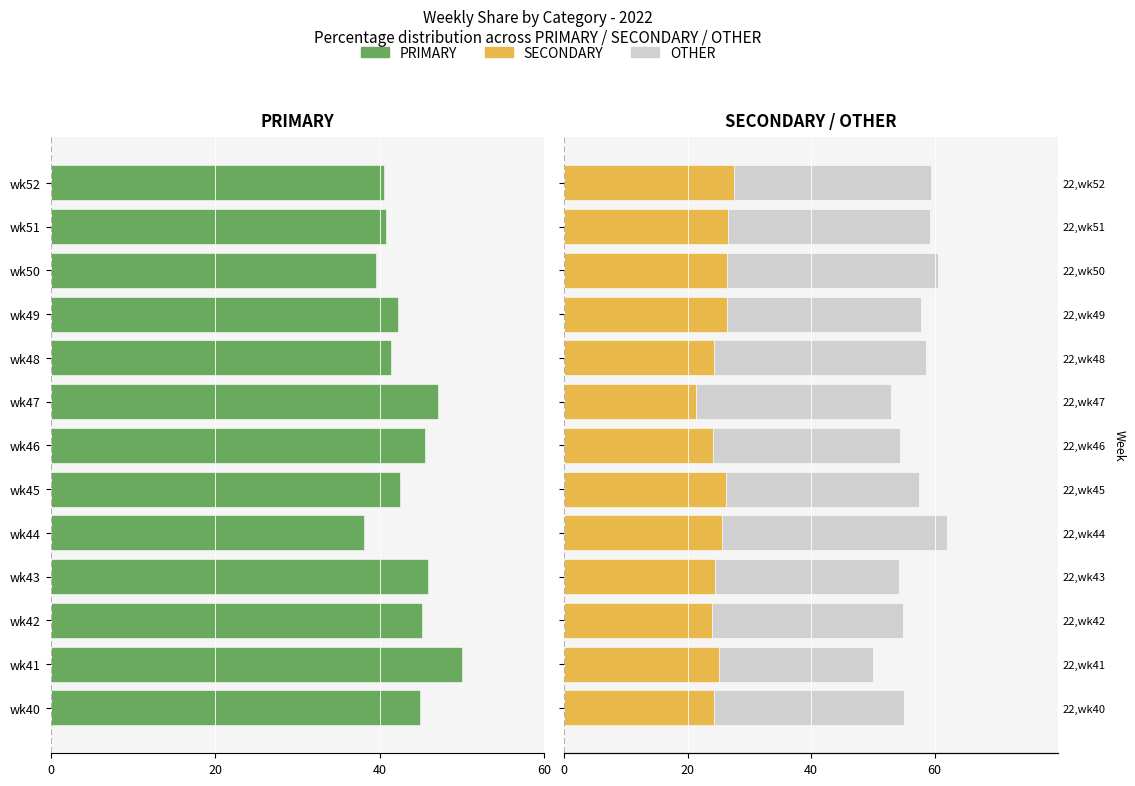

What is the maximum value for OTHER?

36.4